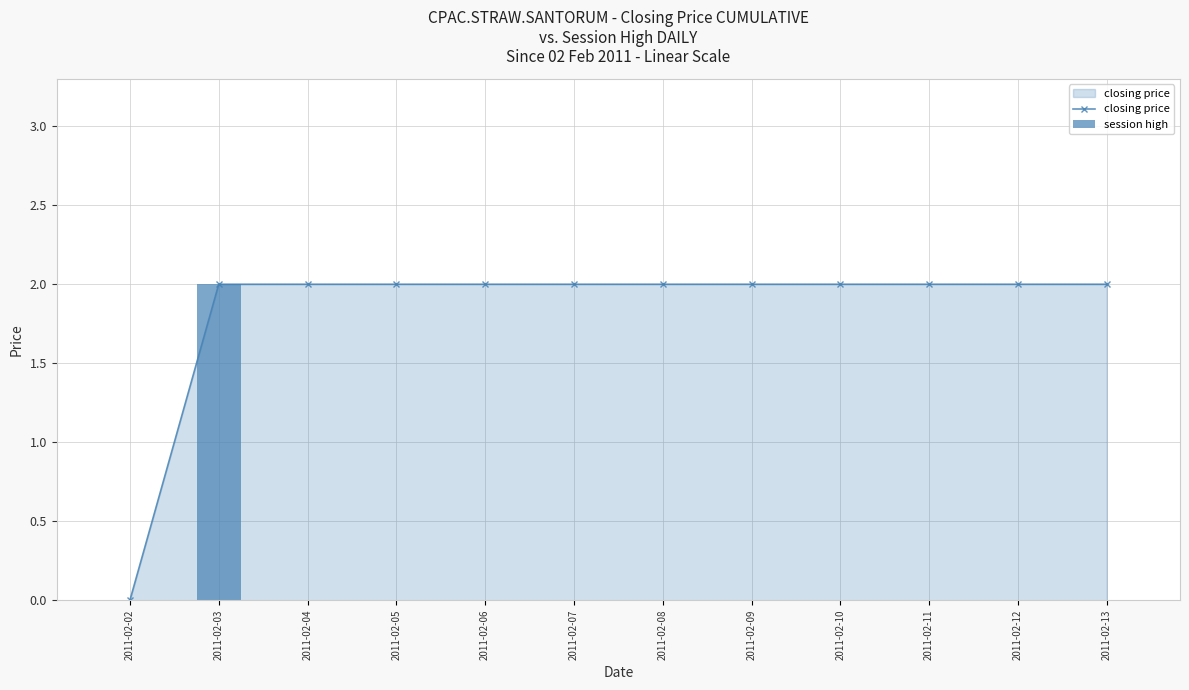

Reading left to right, what are all the values shown in this chart?

closing price: 2011-02-02=0	2011-02-03=2	2011-02-04=2	2011-02-05=2	2011-02-06=2	2011-02-07=2	2011-02-08=2	2011-02-09=2	2011-02-10=2	2011-02-11=2	2011-02-12=2	2011-02-13=2
session high: 2011-02-02=0	2011-02-03=2	2011-02-04=0	2011-02-05=0	2011-02-06=0	2011-02-07=0	2011-02-08=0	2011-02-09=0	2011-02-10=0	2011-02-11=0	2011-02-12=0	2011-02-13=0